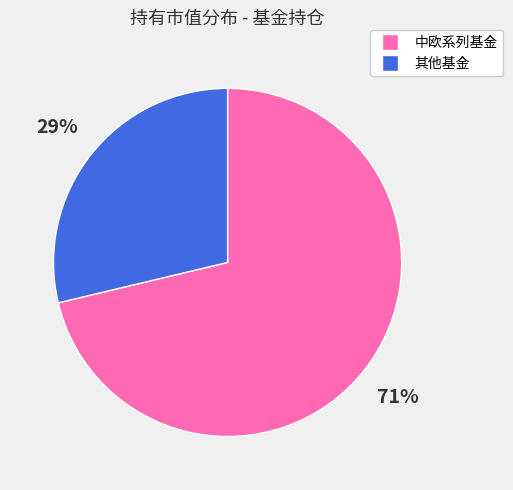

To the nearest percent, what is the average slice percentage?

50%